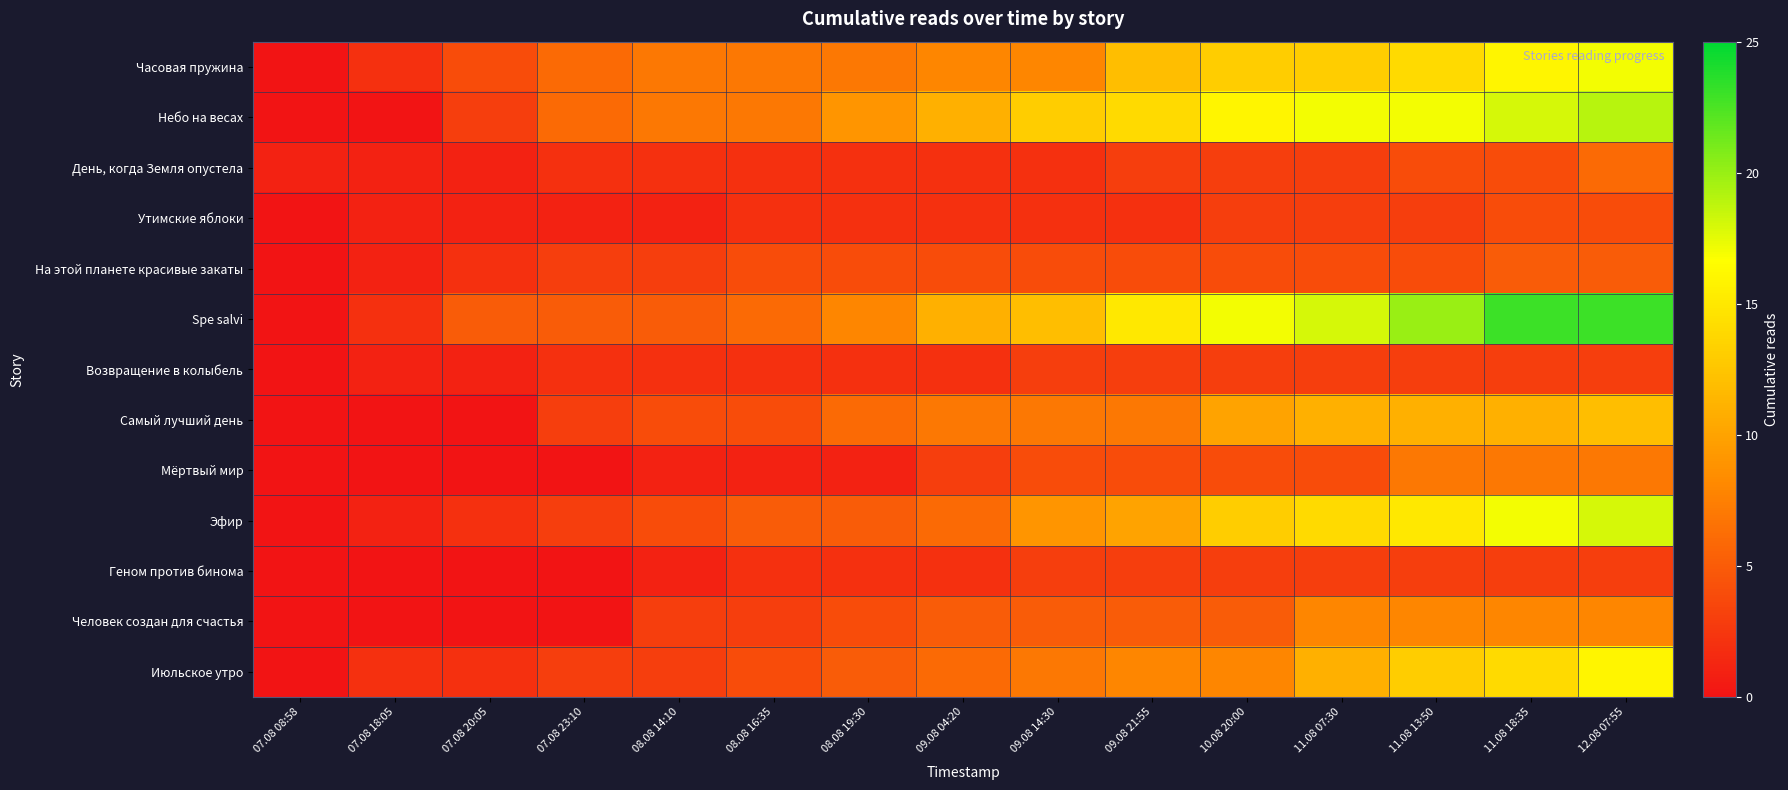

Reading left to right, what are all the values shown in this chart?

Часовая пружина: 07.08 08:58=0	07.08 18:05=2	07.08 20:05=4	07.08 23:10=6	08.08 14:10=7	08.08 16:35=7	08.08 19:30=7	09.08 04:20=8	09.08 14:30=8	09.08 21:55=12	10.08 20:00=13	11.08 07:30=13	11.08 13:50=14	11.08 18:35=16	12.08 07:55=17
Небо на весах: 07.08 08:58=0	07.08 18:05=0	07.08 20:05=3	07.08 23:10=6	08.08 14:10=7	08.08 16:35=7	08.08 19:30=9	09.08 04:20=11	09.08 14:30=13	09.08 21:55=14	10.08 20:00=16	11.08 07:30=17	11.08 13:50=17	11.08 18:35=18	12.08 07:55=19
День, когда Земля опустела: 07.08 08:58=1	07.08 18:05=1	07.08 20:05=1	07.08 23:10=2	08.08 14:10=2	08.08 16:35=2	08.08 19:30=2	09.08 04:20=2	09.08 14:30=2	09.08 21:55=3	10.08 20:00=3	11.08 07:30=3	11.08 13:50=4	11.08 18:35=4	12.08 07:55=6
Утимские яблоки: 07.08 08:58=0	07.08 18:05=1	07.08 20:05=1	07.08 23:10=1	08.08 14:10=1	08.08 16:35=2	08.08 19:30=2	09.08 04:20=2	09.08 14:30=2	09.08 21:55=2	10.08 20:00=3	11.08 07:30=3	11.08 13:50=3	11.08 18:35=4	12.08 07:55=4
На этой планете красивые закаты: 07.08 08:58=0	07.08 18:05=1	07.08 20:05=2	07.08 23:10=3	08.08 14:10=3	08.08 16:35=4	08.08 19:30=4	09.08 04:20=4	09.08 14:30=4	09.08 21:55=4	10.08 20:00=4	11.08 07:30=4	11.08 13:50=4	11.08 18:35=5	12.08 07:55=5
Spe salvi: 07.08 08:58=0	07.08 18:05=2	07.08 20:05=5	07.08 23:10=5	08.08 14:10=5	08.08 16:35=6	08.08 19:30=8	09.08 04:20=11	09.08 14:30=12	09.08 21:55=15	10.08 20:00=17	11.08 07:30=18	11.08 13:50=20	11.08 18:35=23	12.08 07:55=23
Возвращение в колыбель: 07.08 08:58=0	07.08 18:05=1	07.08 20:05=1	07.08 23:10=2	08.08 14:10=2	08.08 16:35=2	08.08 19:30=2	09.08 04:20=2	09.08 14:30=3	09.08 21:55=3	10.08 20:00=3	11.08 07:30=3	11.08 13:50=3	11.08 18:35=3	12.08 07:55=3
Самый лучший день: 07.08 08:58=0	07.08 18:05=0	07.08 20:05=0	07.08 23:10=3	08.08 14:10=4	08.08 16:35=4	08.08 19:30=6	09.08 04:20=7	09.08 14:30=7	09.08 21:55=7	10.08 20:00=10	11.08 07:30=11	11.08 13:50=11	11.08 18:35=11	12.08 07:55=12
Мёртвый мир: 07.08 08:58=0	07.08 18:05=0	07.08 20:05=0	07.08 23:10=0	08.08 14:10=1	08.08 16:35=1	08.08 19:30=1	09.08 04:20=3	09.08 14:30=4	09.08 21:55=4	10.08 20:00=4	11.08 07:30=4	11.08 13:50=7	11.08 18:35=7	12.08 07:55=7
Эфир: 07.08 08:58=0	07.08 18:05=1	07.08 20:05=2	07.08 23:10=3	08.08 14:10=4	08.08 16:35=5	08.08 19:30=5	09.08 04:20=6	09.08 14:30=9	09.08 21:55=10	10.08 20:00=13	11.08 07:30=14	11.08 13:50=15	11.08 18:35=17	12.08 07:55=18
Геном против бинома: 07.08 08:58=0	07.08 18:05=0	07.08 20:05=0	07.08 23:10=0	08.08 14:10=1	08.08 16:35=2	08.08 19:30=2	09.08 04:20=2	09.08 14:30=3	09.08 21:55=3	10.08 20:00=3	11.08 07:30=3	11.08 13:50=3	11.08 18:35=3	12.08 07:55=3
Человек создан для счастья: 07.08 08:58=0	07.08 18:05=0	07.08 20:05=0	07.08 23:10=0	08.08 14:10=3	08.08 16:35=3	08.08 19:30=4	09.08 04:20=5	09.08 14:30=5	09.08 21:55=5	10.08 20:00=5	11.08 07:30=8	11.08 13:50=8	11.08 18:35=8	12.08 07:55=8
Июльское утро: 07.08 08:58=0	07.08 18:05=2	07.08 20:05=2	07.08 23:10=3	08.08 14:10=3	08.08 16:35=4	08.08 19:30=5	09.08 04:20=6	09.08 14:30=7	09.08 21:55=8	10.08 20:00=8	11.08 07:30=11	11.08 13:50=13	11.08 18:35=14	12.08 07:55=16